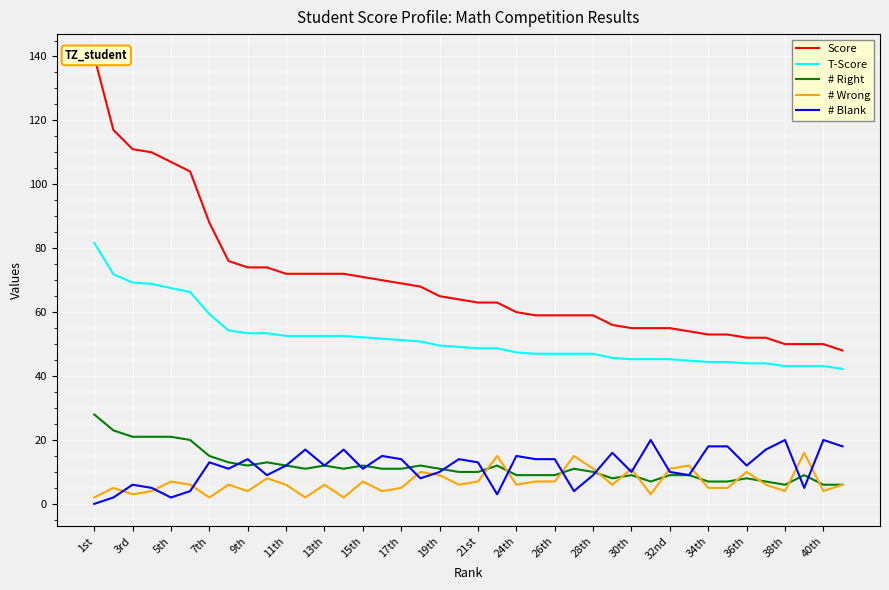

How many interior local valleys does the # Blank series have?

12